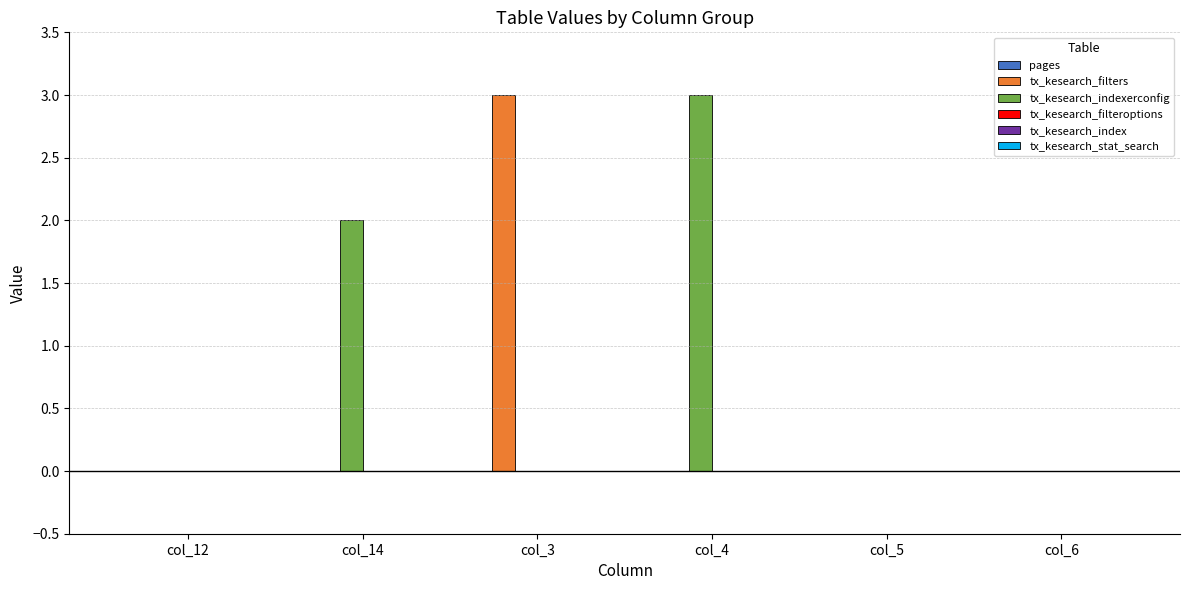

Count the number of categories in the chart.

6